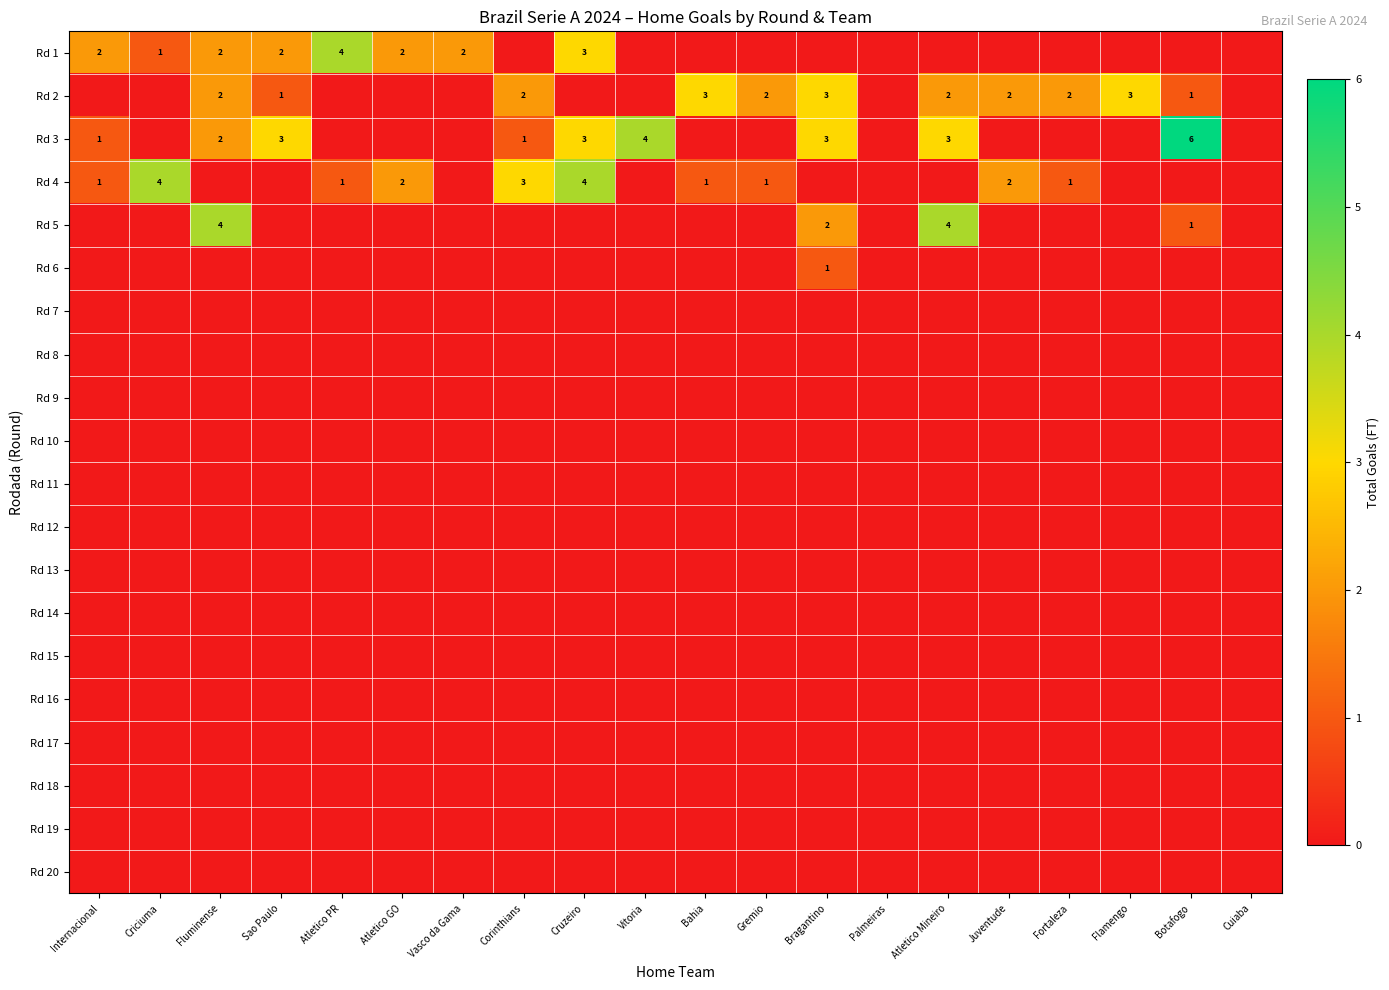

The Rd 5 series shows 5 at Fluminense. True or false?

False